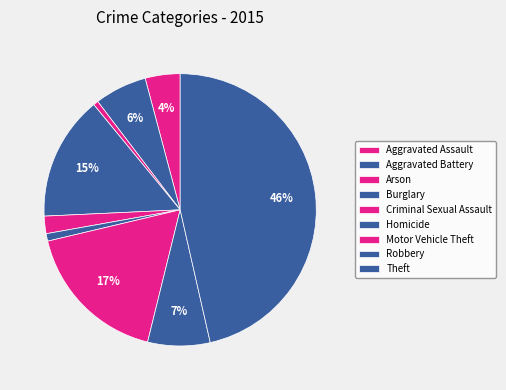

What percentage is the Robbery slice, to the nearest percent?

7%